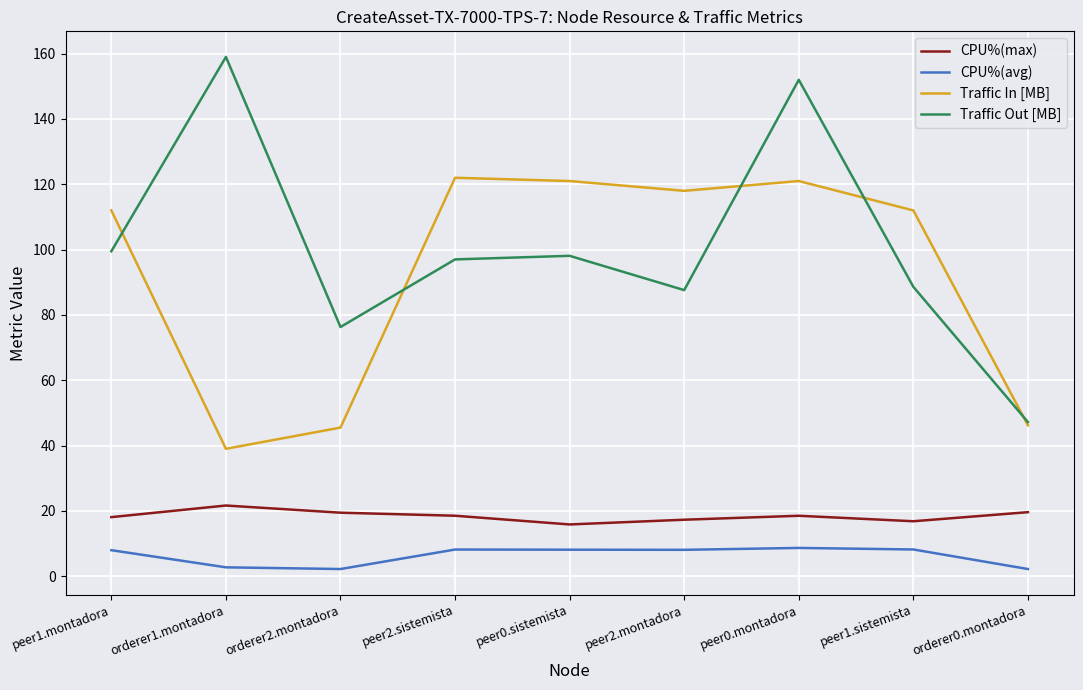

Which series has the largest total across all categories?

Traffic Out [MB]